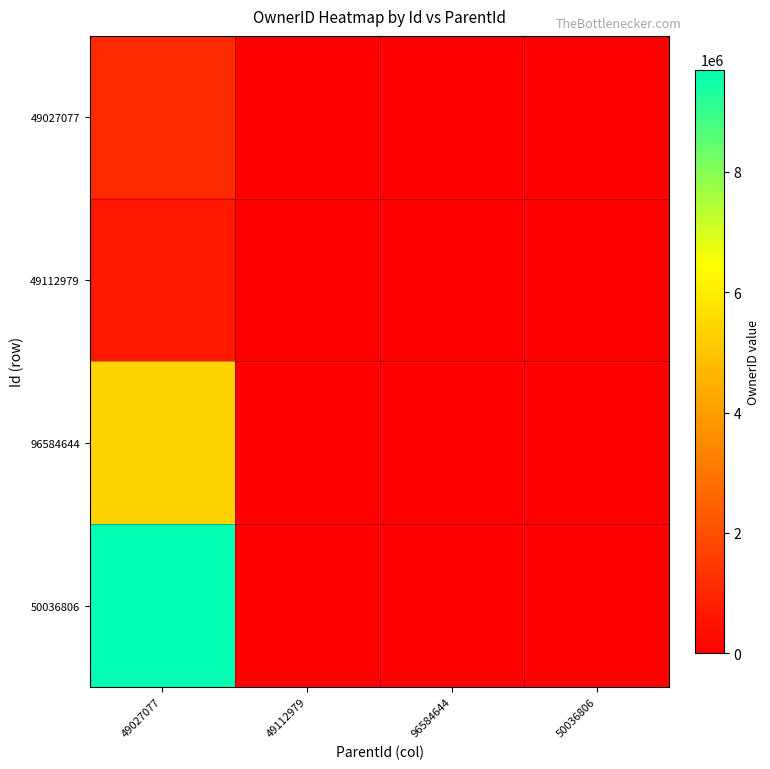

Which has a higher value, 49112979 or 96584644?

49112979